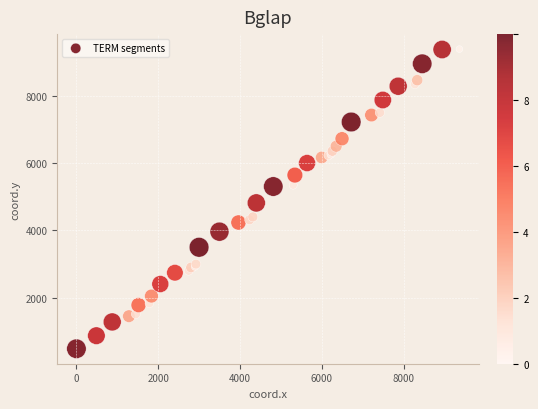

What Y value in the scatter plot is closest to 4933?

4814